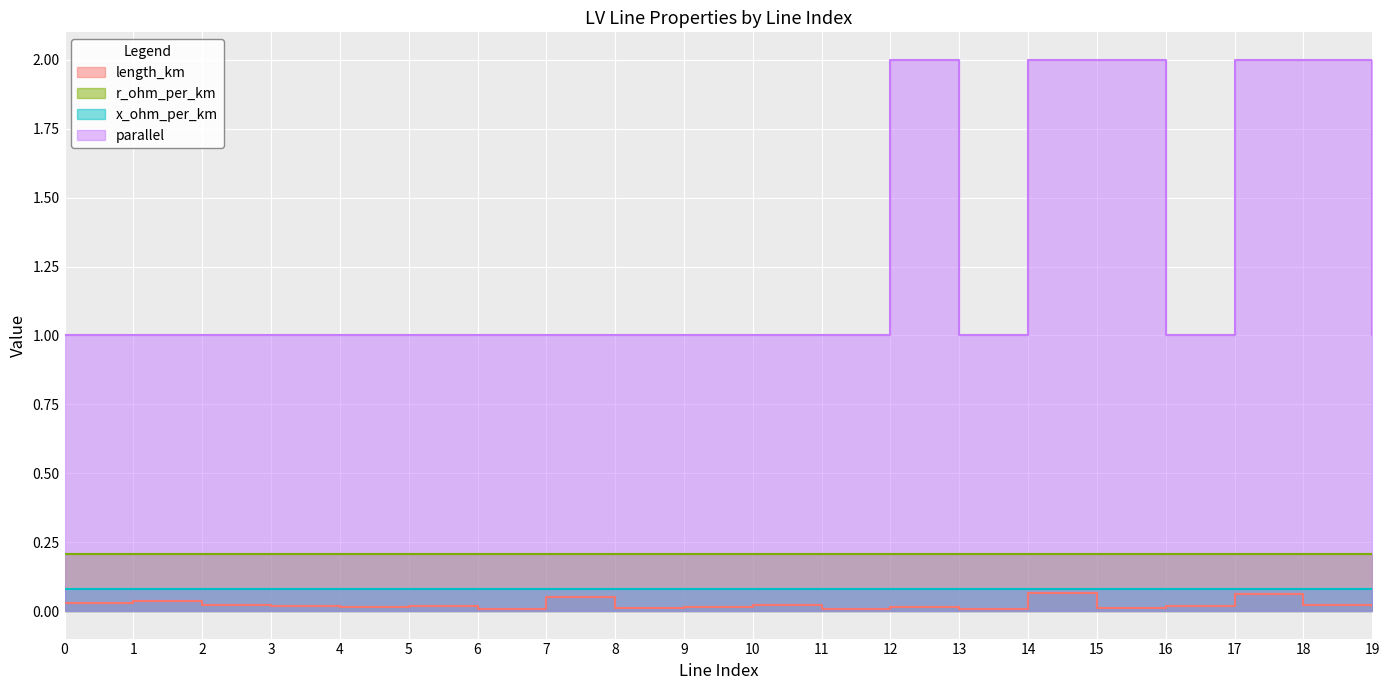

What is the average value of the parallel series?

1.2